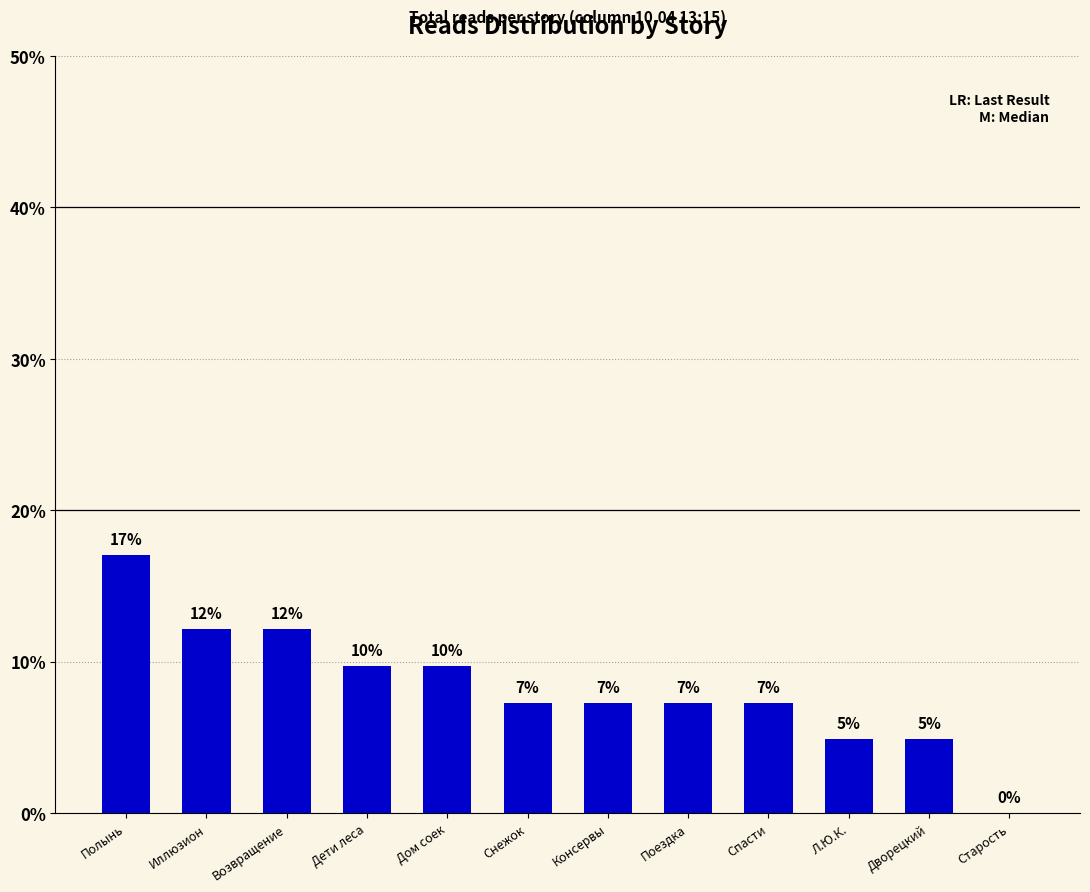

What is the ratio of the value at Поездка to the value at Дворецкий?

1.5